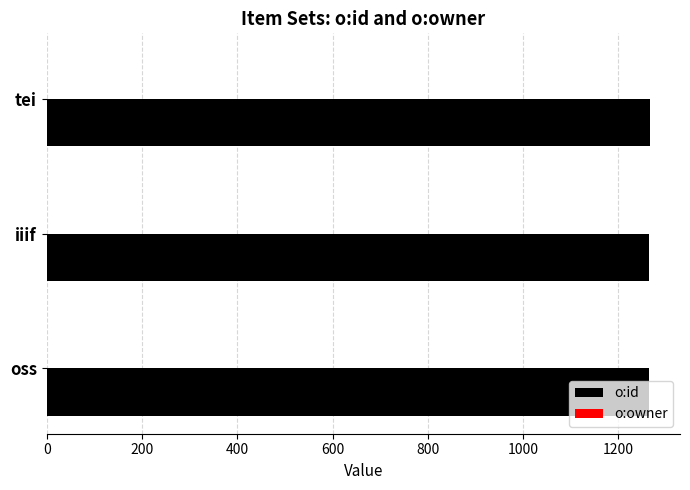

The o:id series shows 1710 at oss. True or false?

False